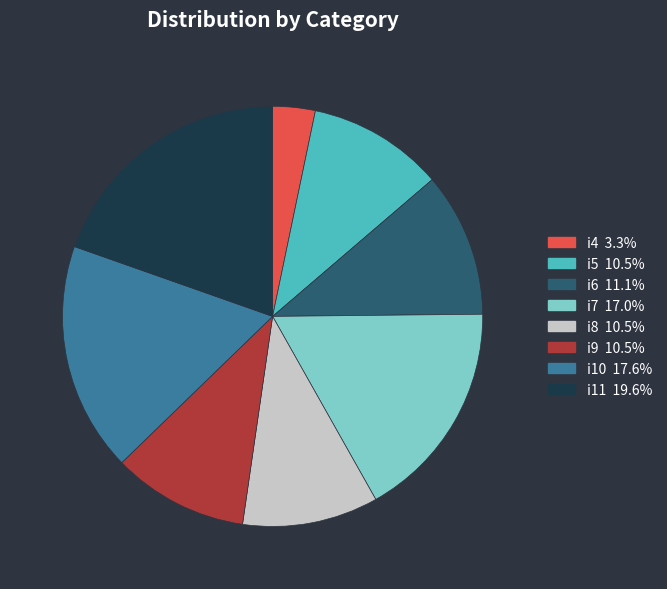

Do i5 and i9 together represent more than half of the pie?

No